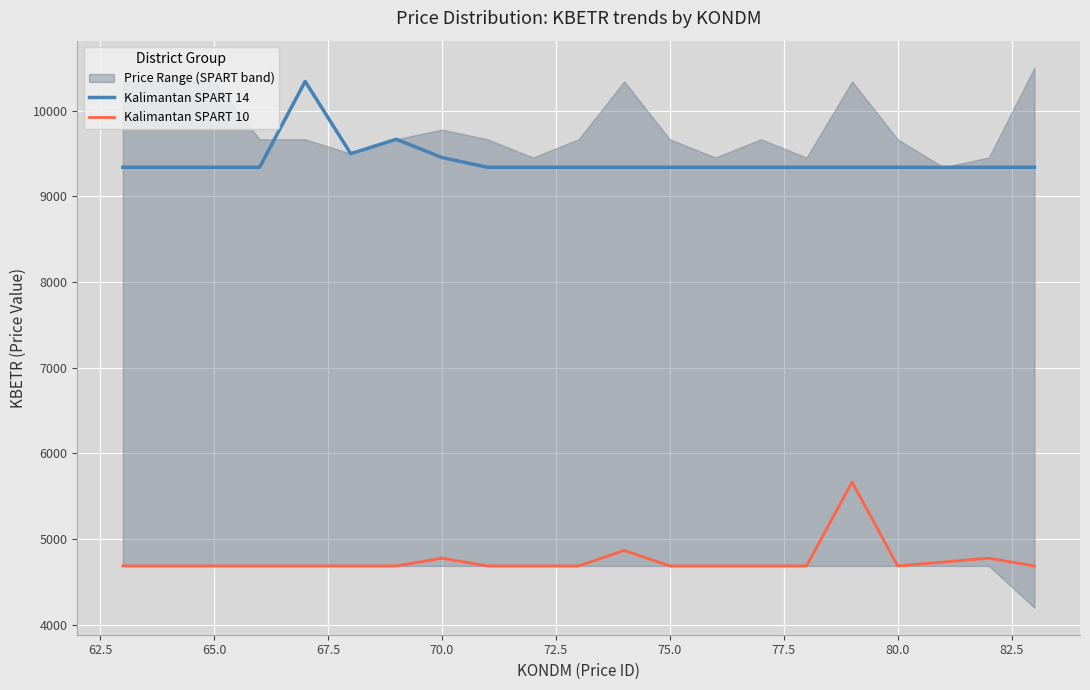

Does the chart display data point markers on the line(s)?

No